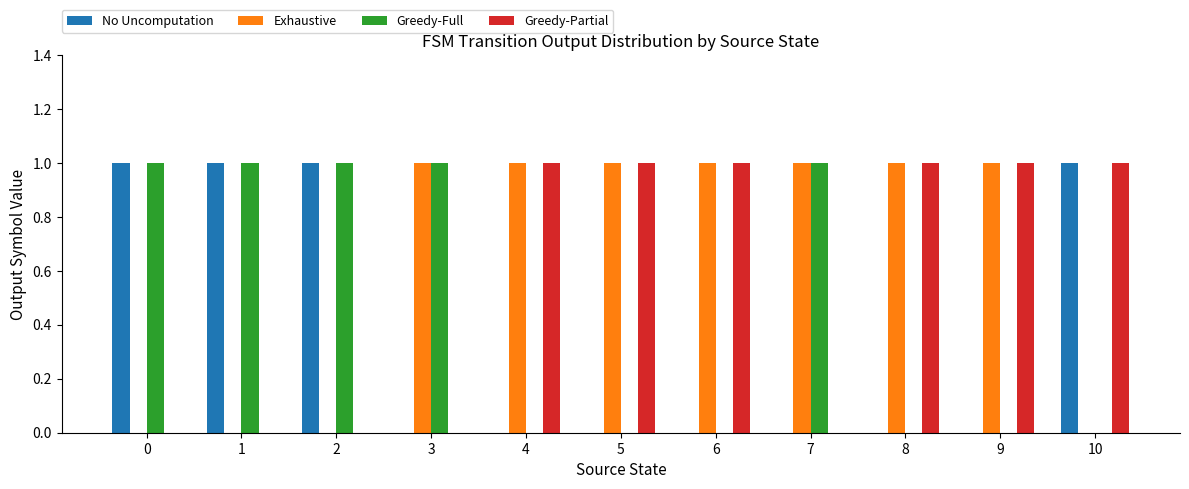

What is the sum of the No Uncomputation values at 3 and 0?

1